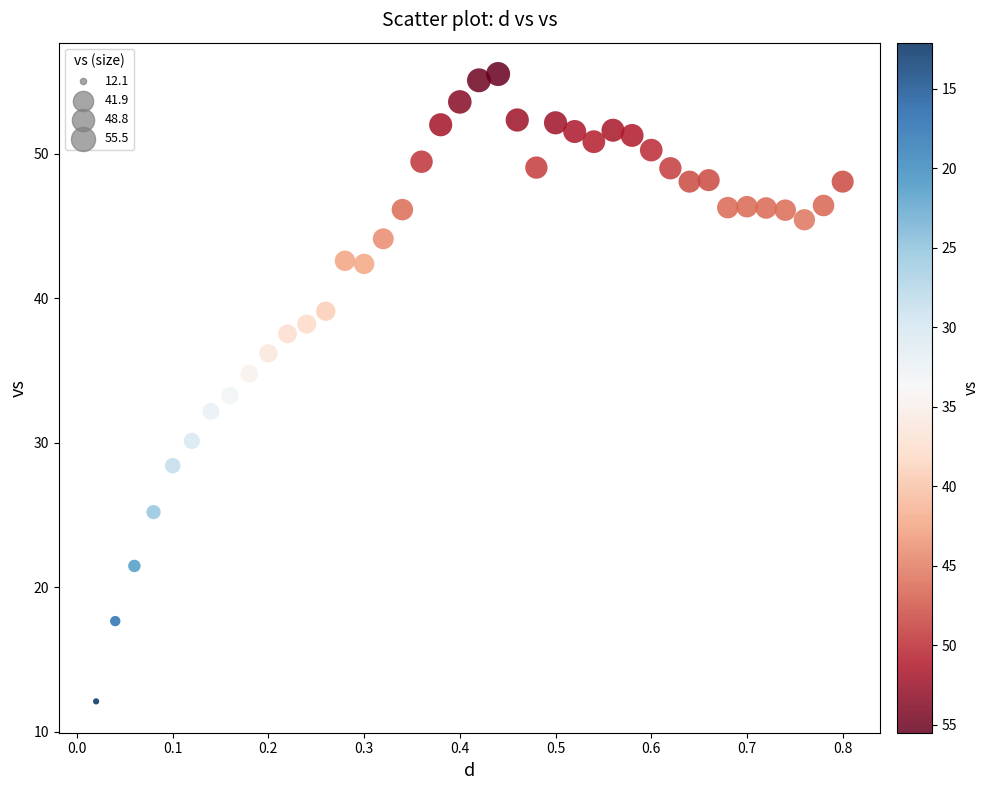

What is the range of X values (max minus min)?

0.8